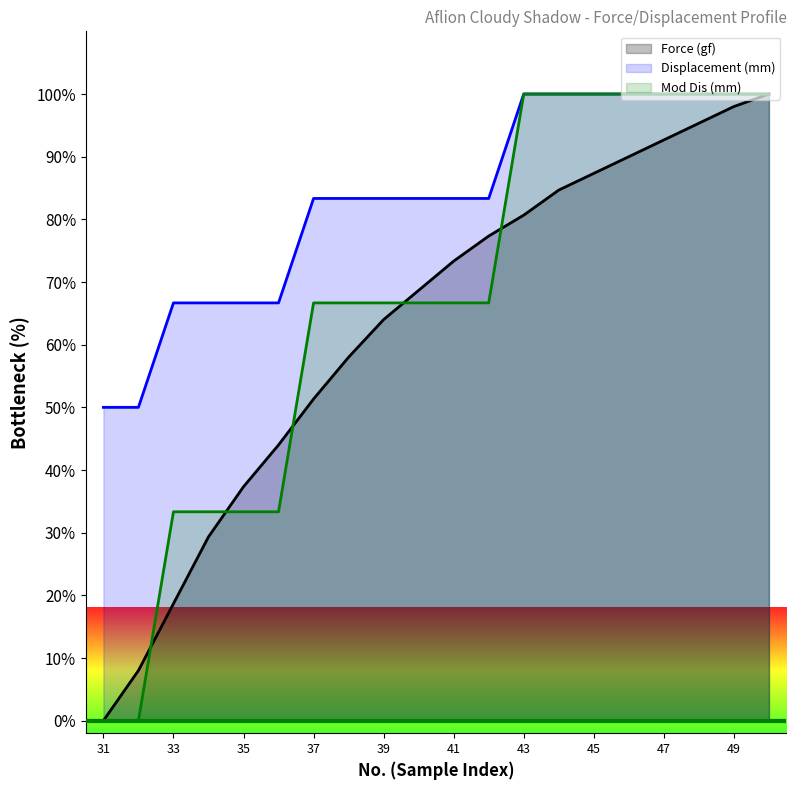

How many positive values does the Force (gf) series have?

19